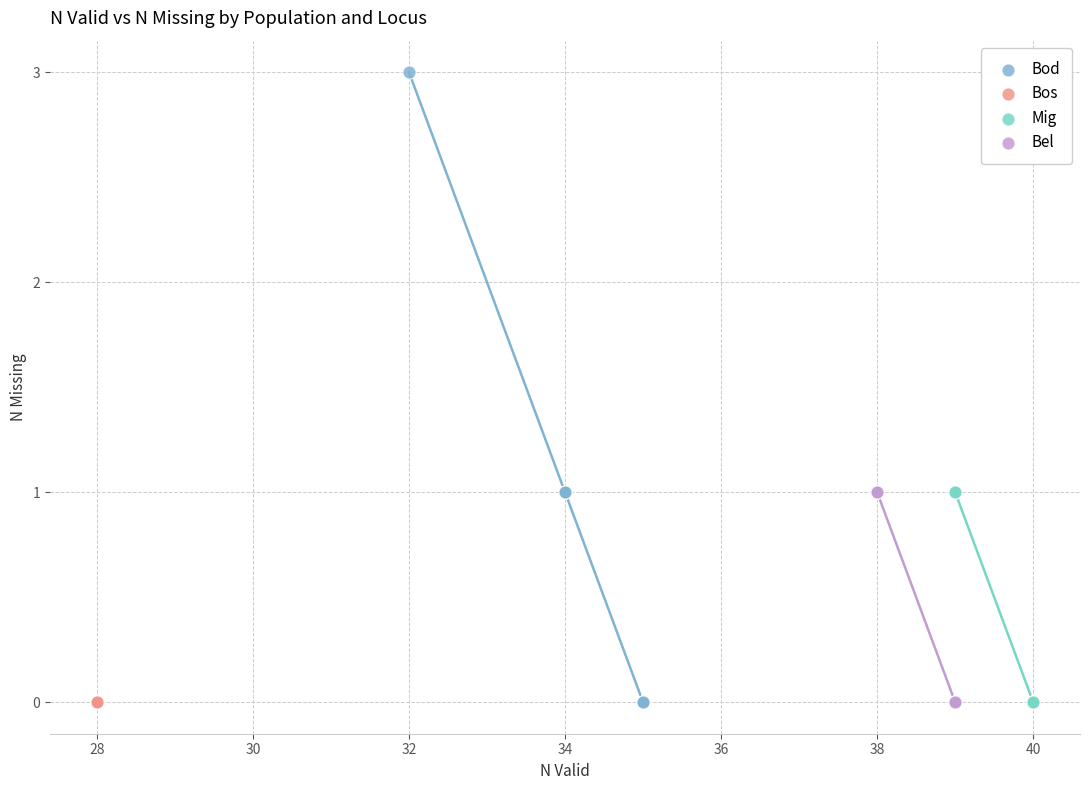

Which series contains the highest Y value?

Bod